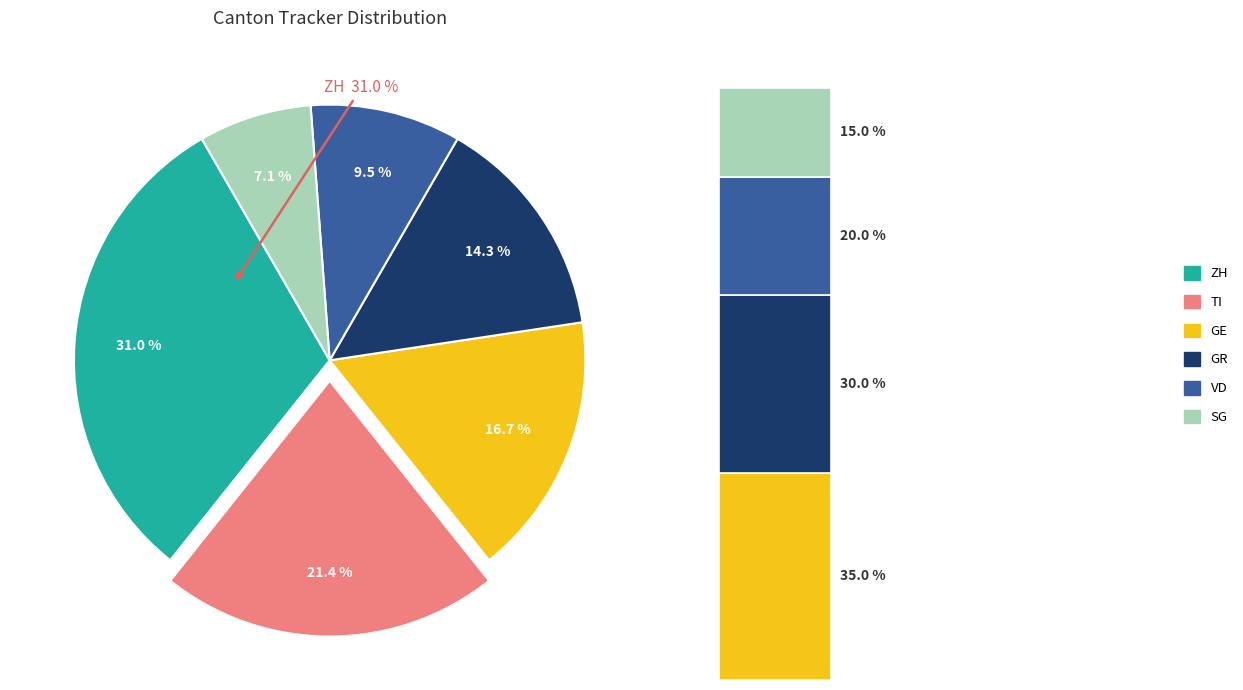

Approximately how many times larger is the value at VD compared to ZH?

0.3